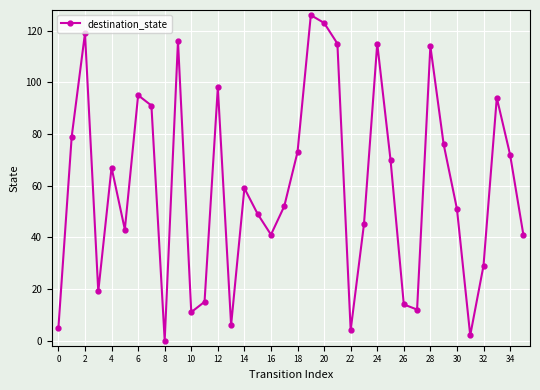

What is the difference between the maximum and minimum values?

126